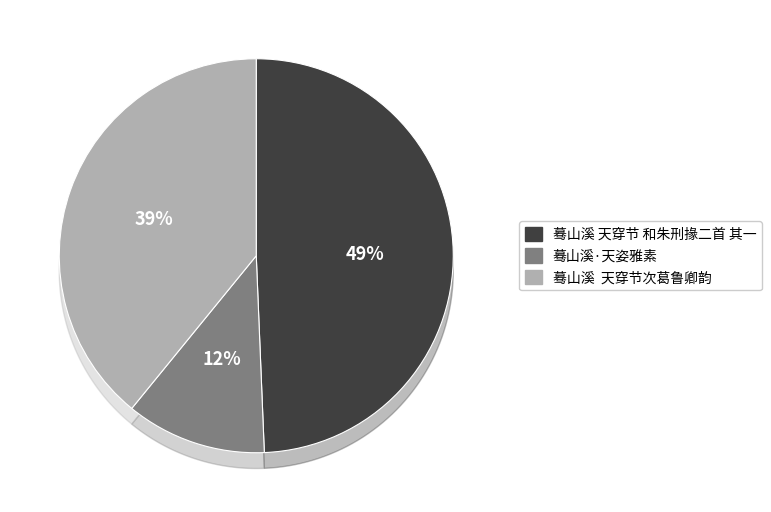

Combined, do 蓦山溪  天穿节次葛鲁卿韵 and 蓦山溪 天穿节 和朱刑掾二首 其一 account for over 50%?

Yes